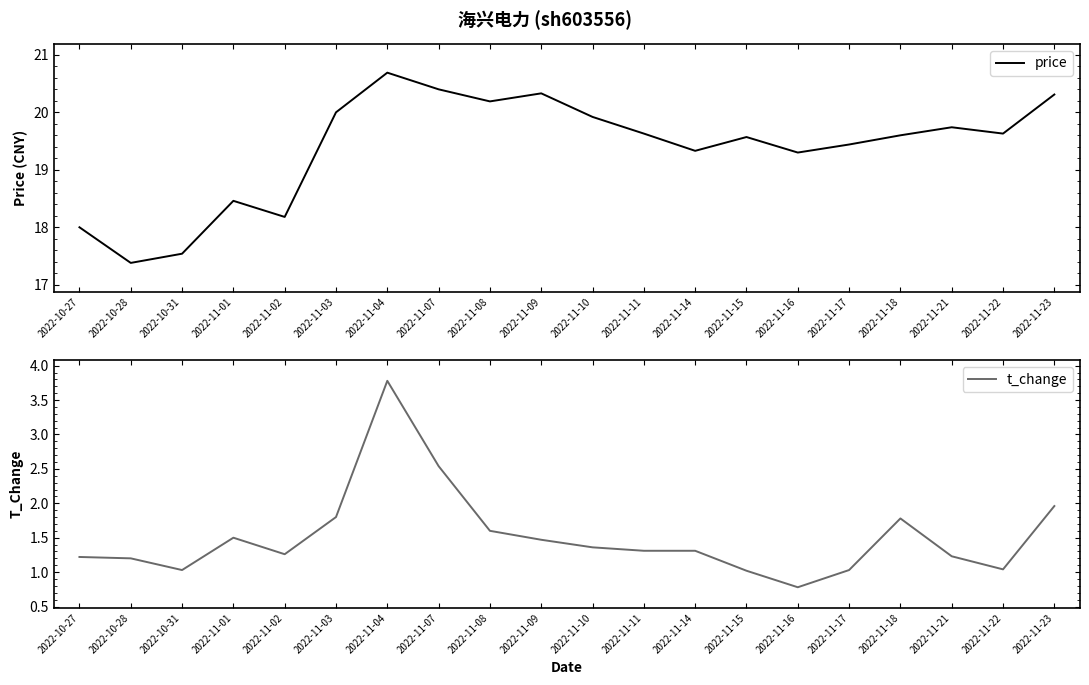

What is the greatest value displayed?

20.7